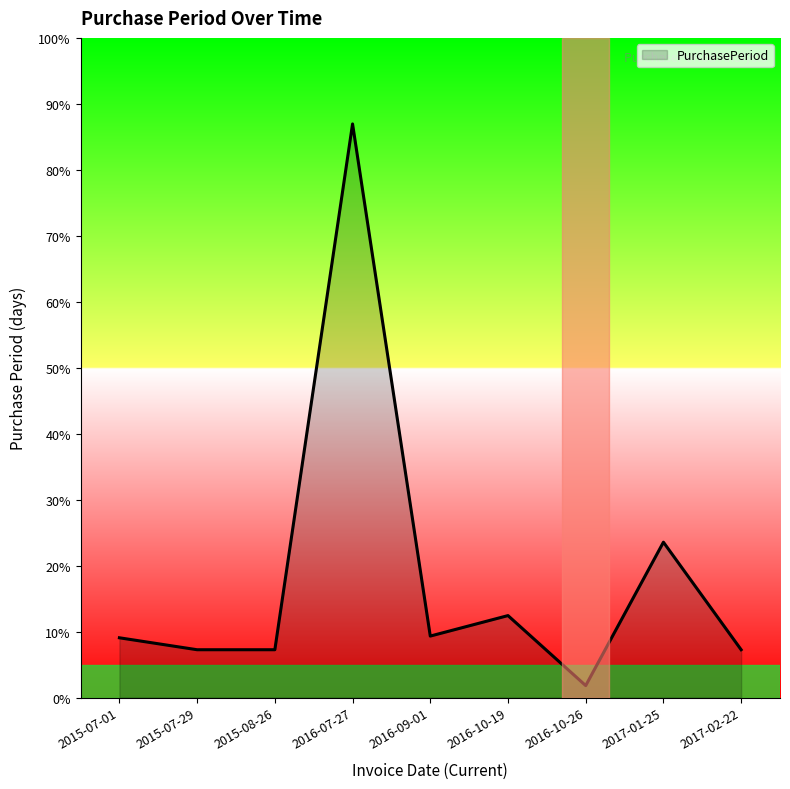

Is this an area chart (filled region under the line)?

Yes